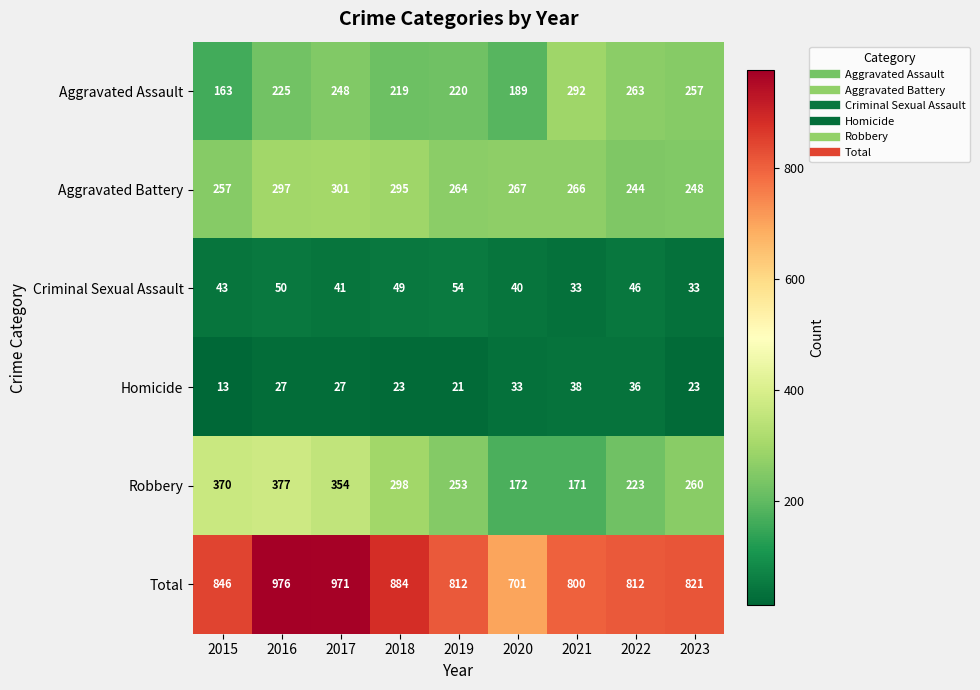

Between 2018 and 2023, which series saw the biggest shift?

Total